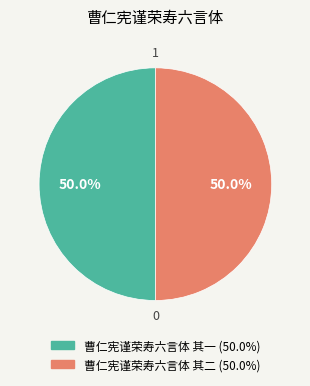

Do 曹仁宪谨荣寿六言体 其二 and 曹仁宪谨荣寿六言体 其一 together represent more than half of the pie?

Yes